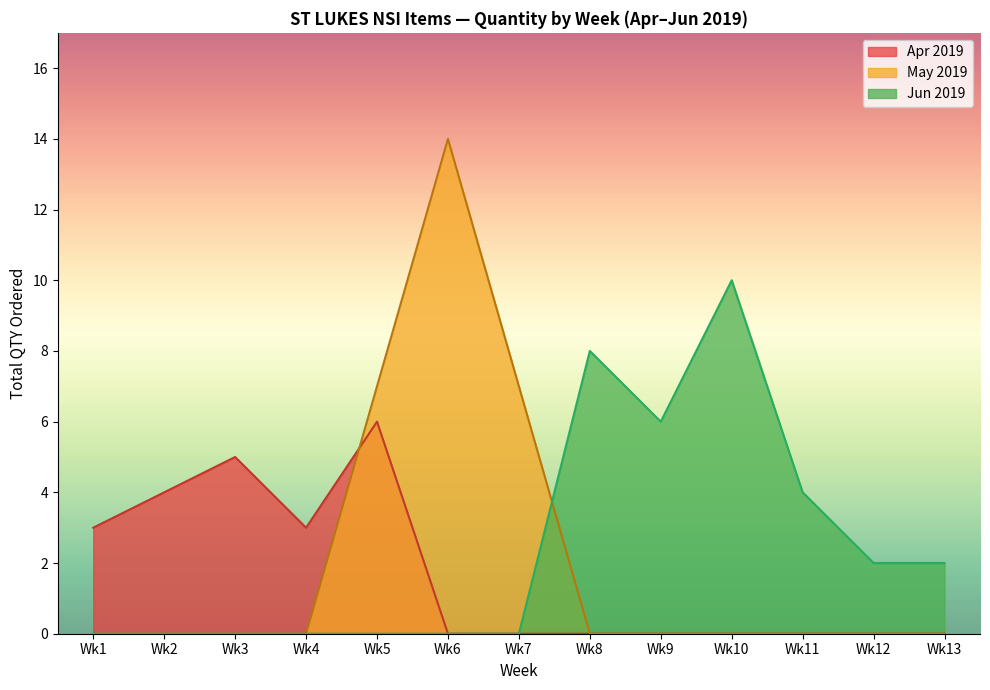

What are all the series names shown in the legend?

Apr 2019, May 2019, Jun 2019